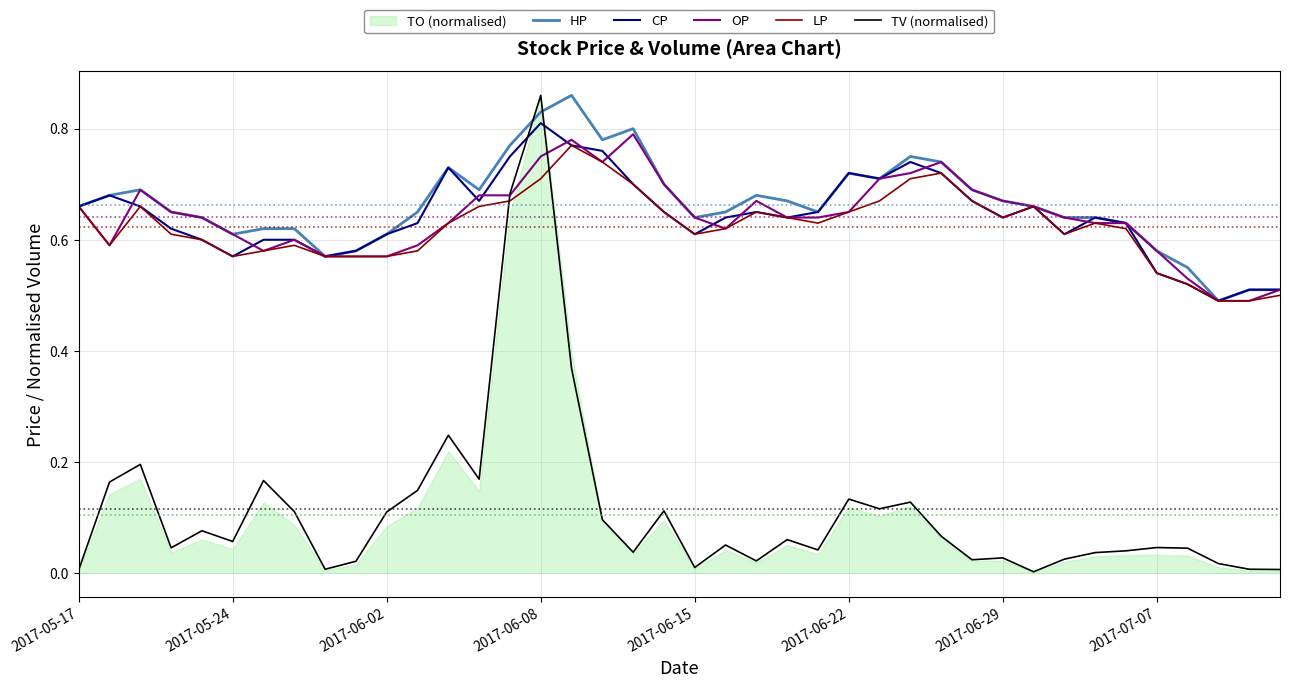

The value of TV (normalised) at 2017-06-22 is 0.2. True or false?

False